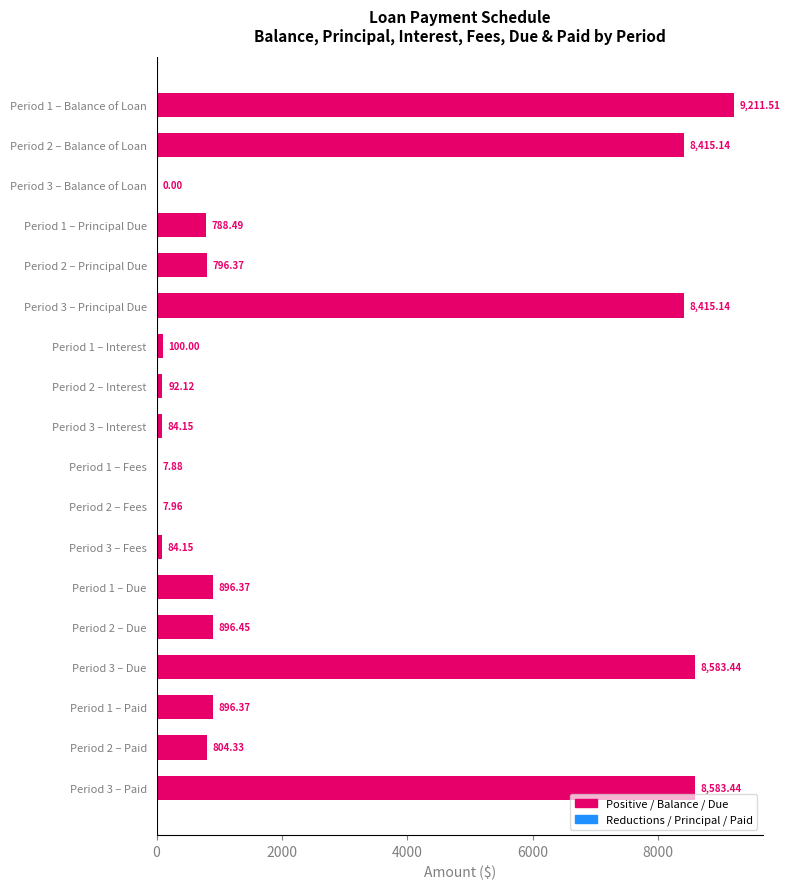

What is the sum of the values at Period 3 – Fees and Period 1 – Fees?

92.0